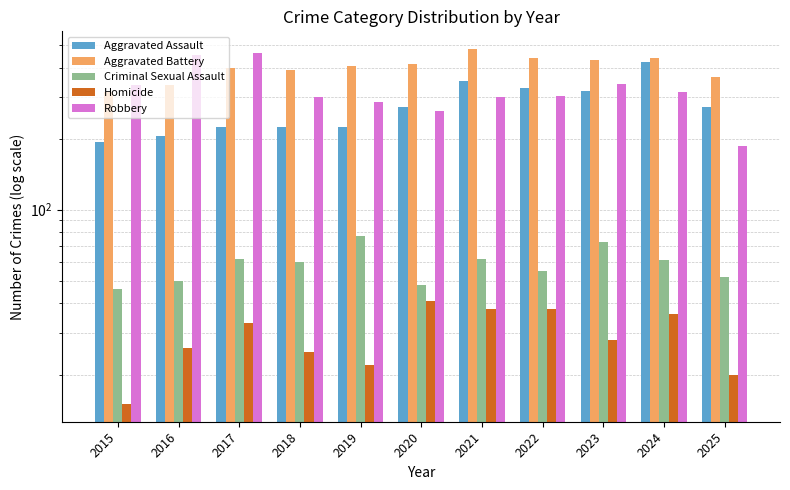

Which series has the largest total across all categories?

Aggravated Battery